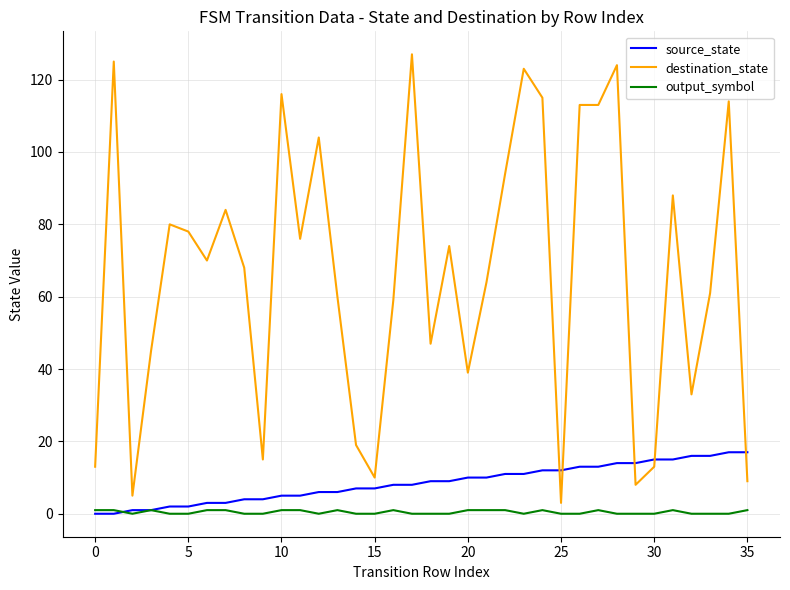

Count the number of data series in this chart.

3